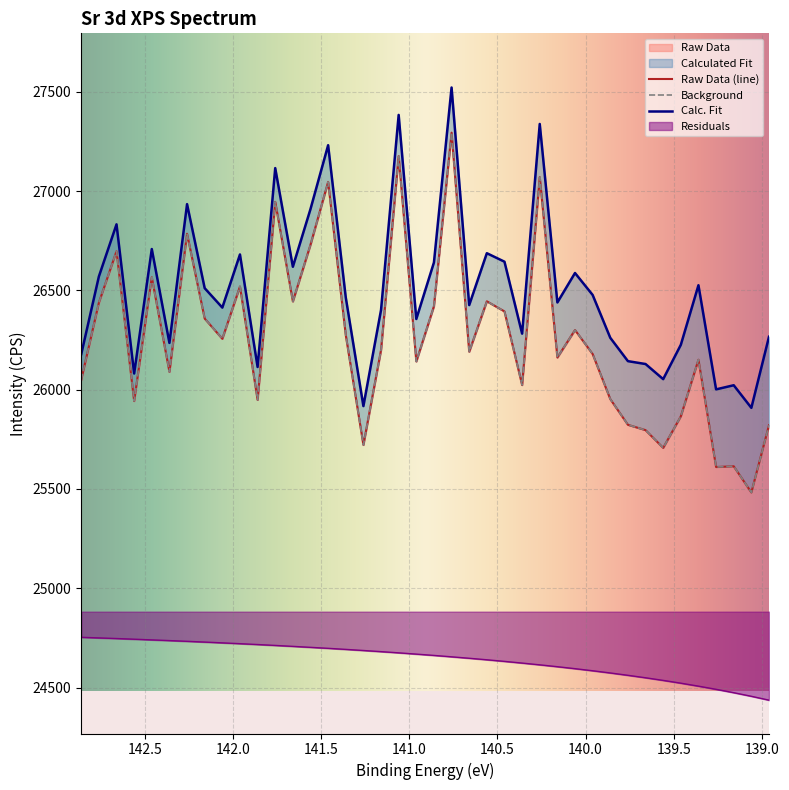

How many lines are shown in the chart?

3